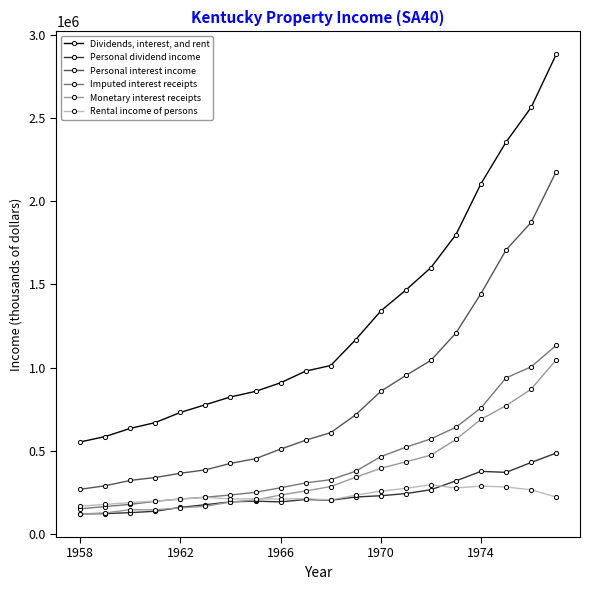

Which series has the widest spread of values?

Dividends, interest, and rent